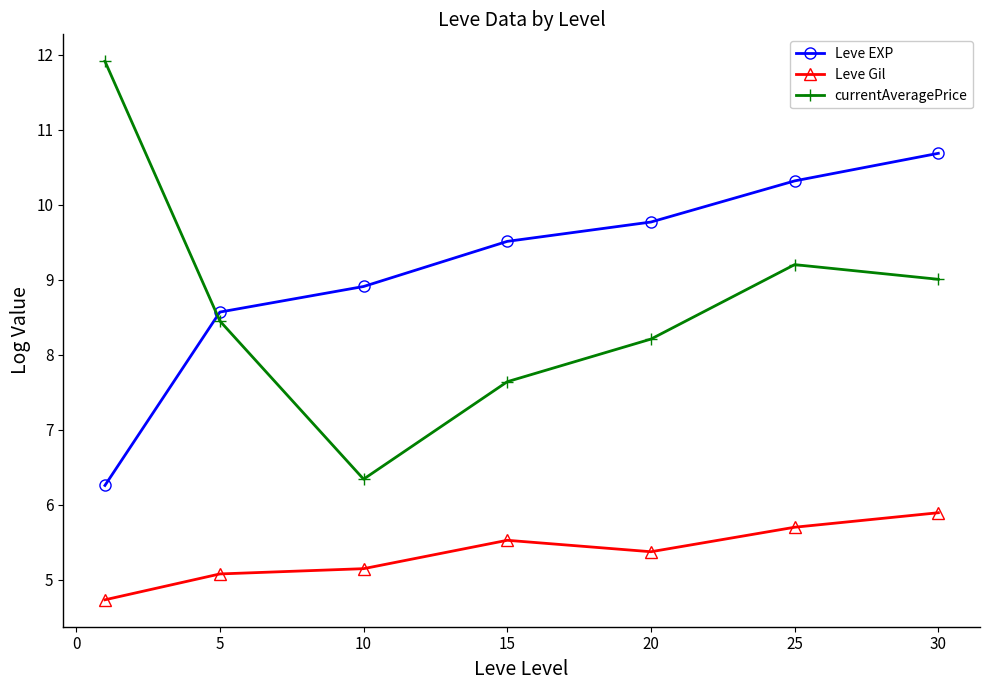

What is the difference between the maximum and minimum values in the Leve Gil series?

1.2